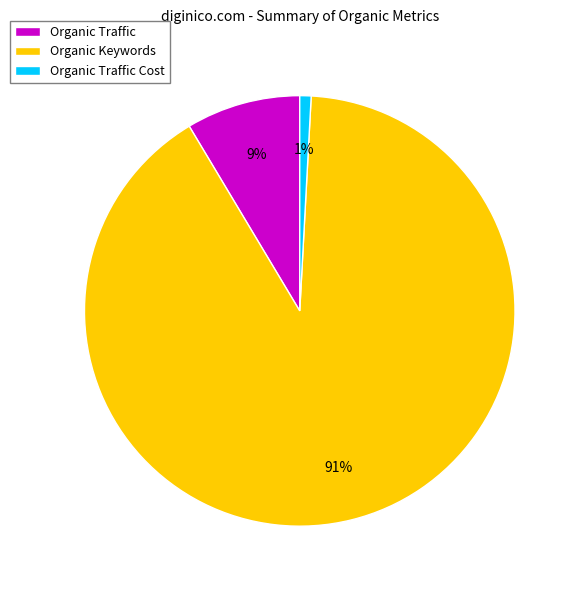

Rank the categories by value from lowest to highest.

Organic Traffic Cost, Organic Traffic, Organic Keywords